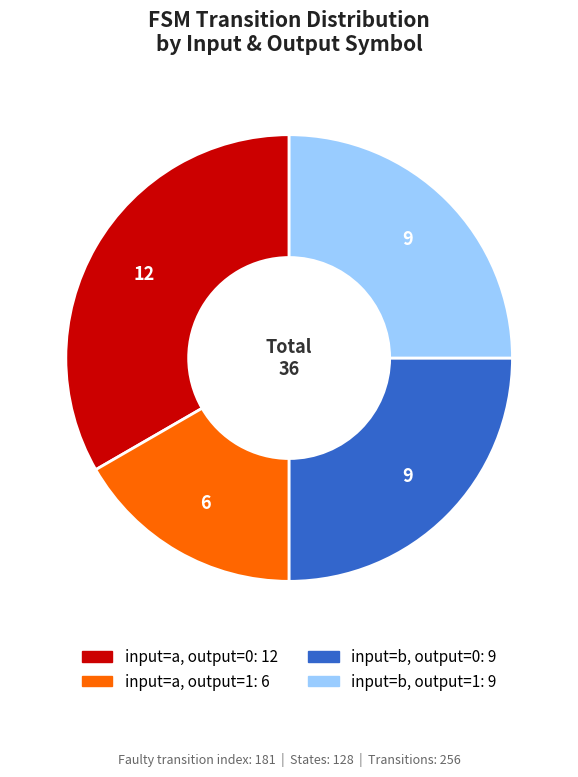

Is there a majority slice in this chart?

No